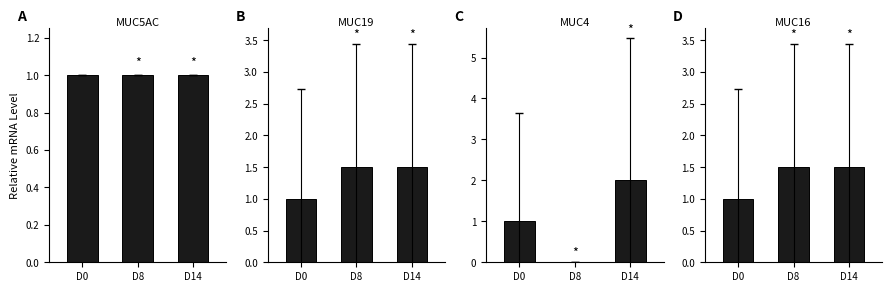

Are the bars horizontal?

No